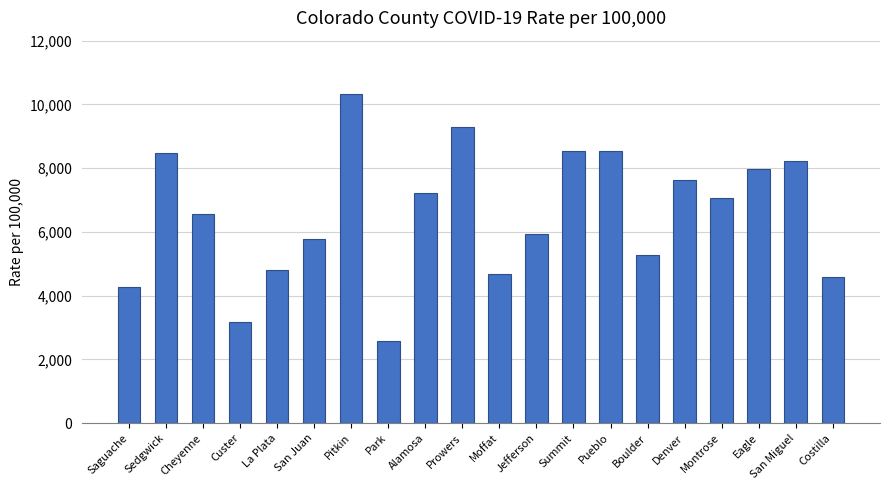

What is the maximum value shown in the chart?

10312.0